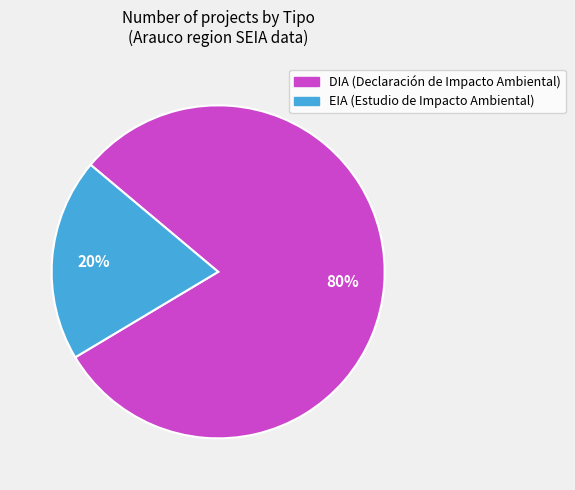

Is there any slice that represents more than half of the pie?

Yes